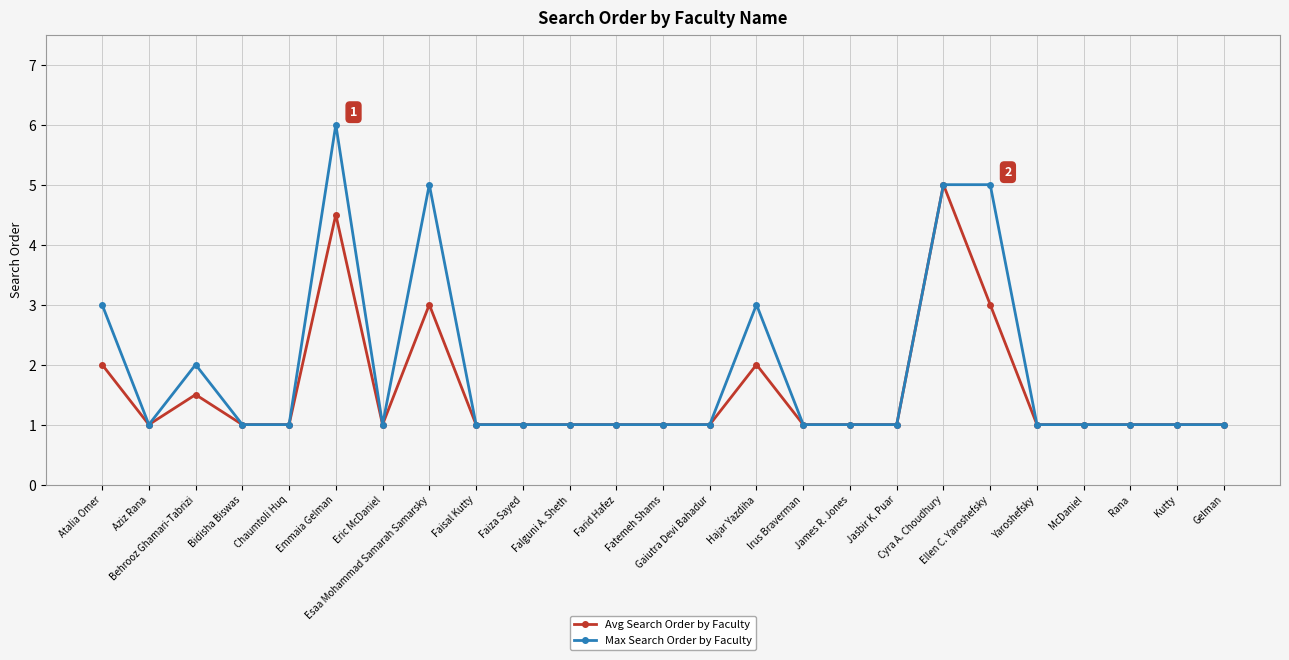

At which category does Max Search Order by Faculty reach its first local valley?

Aziz Rana